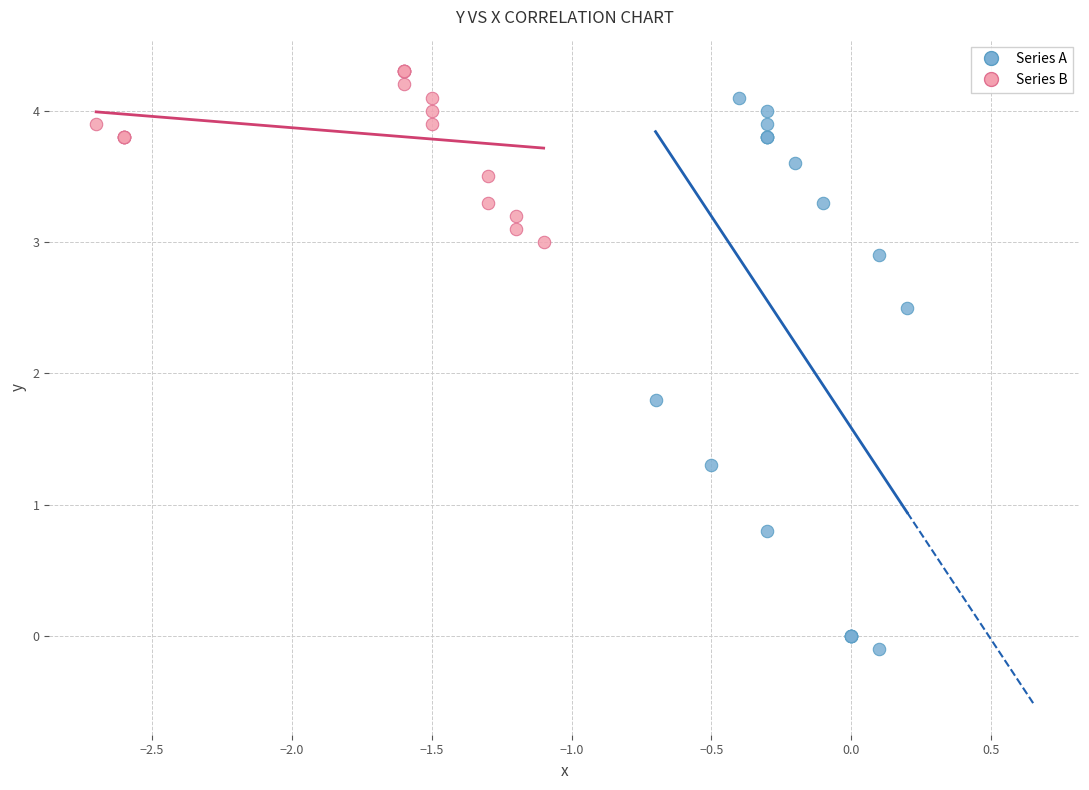

Which series reaches the minimum Y coordinate?

Series A